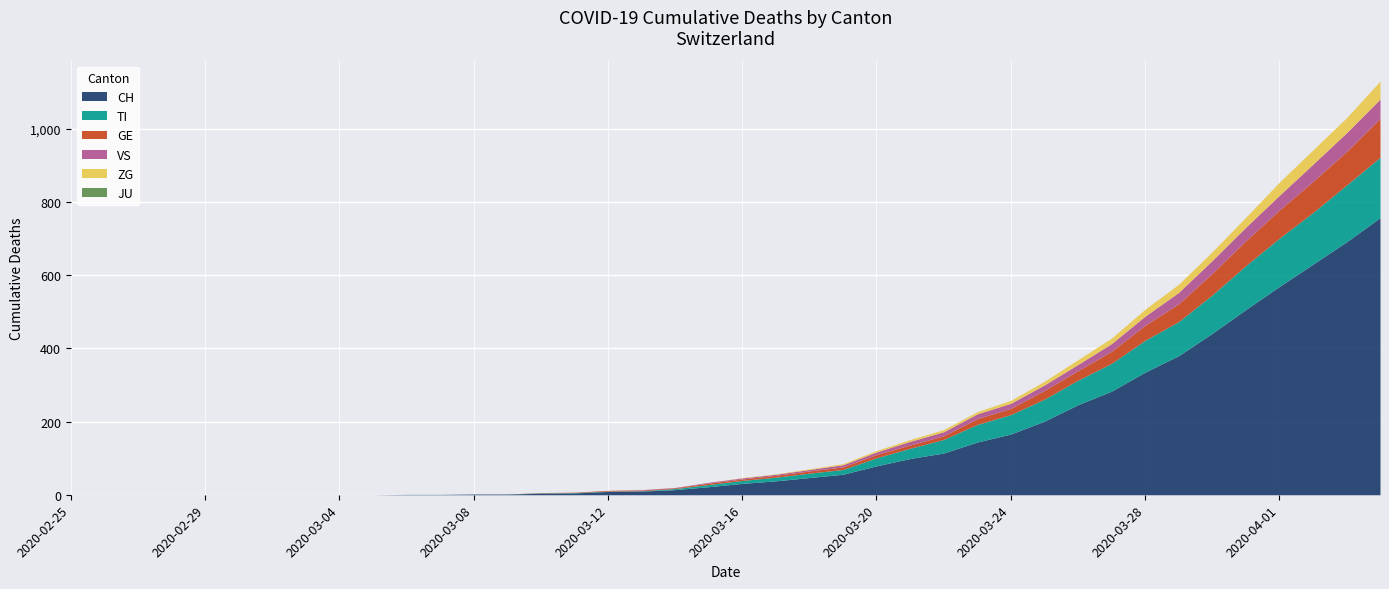

True or false: JU and ZG cross at least once.

False